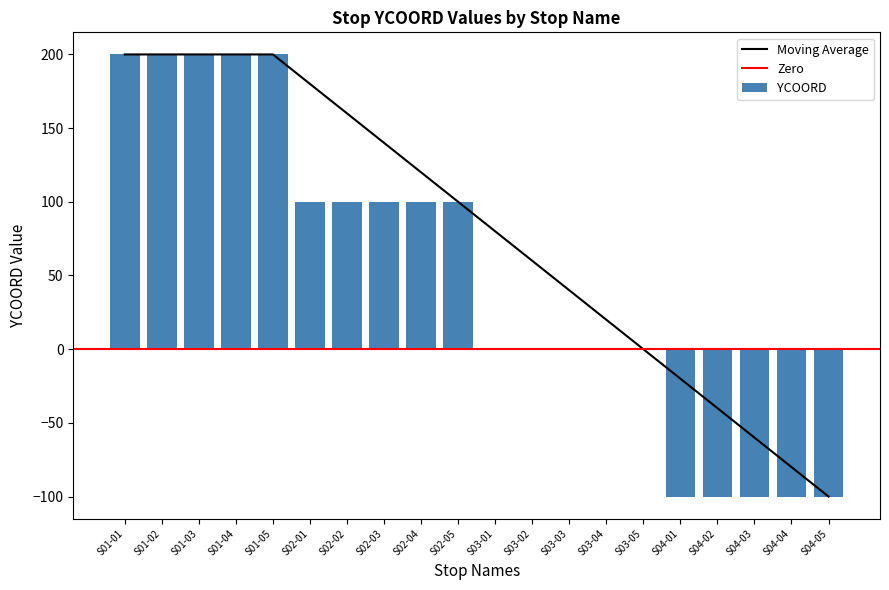

Read the value at S02-02.

100